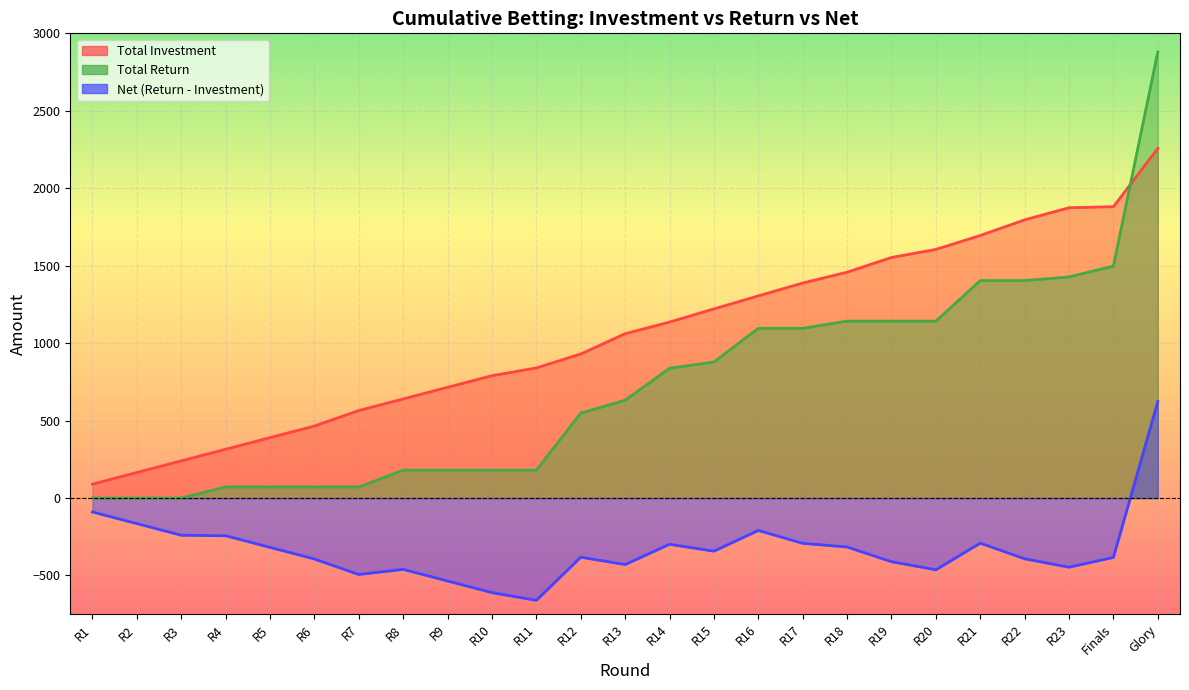

At which category does Net (Return - Investment) reach its first local peak?

R8